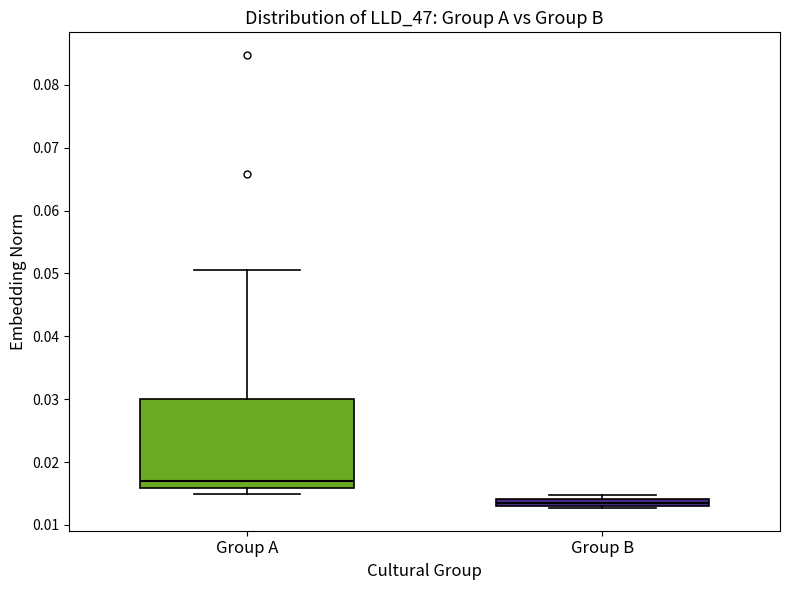

Where is the upper edge of the box for Group A on the y-axis? The values are not printed on the chart, so give them approximately, as read against the axis.

0.030